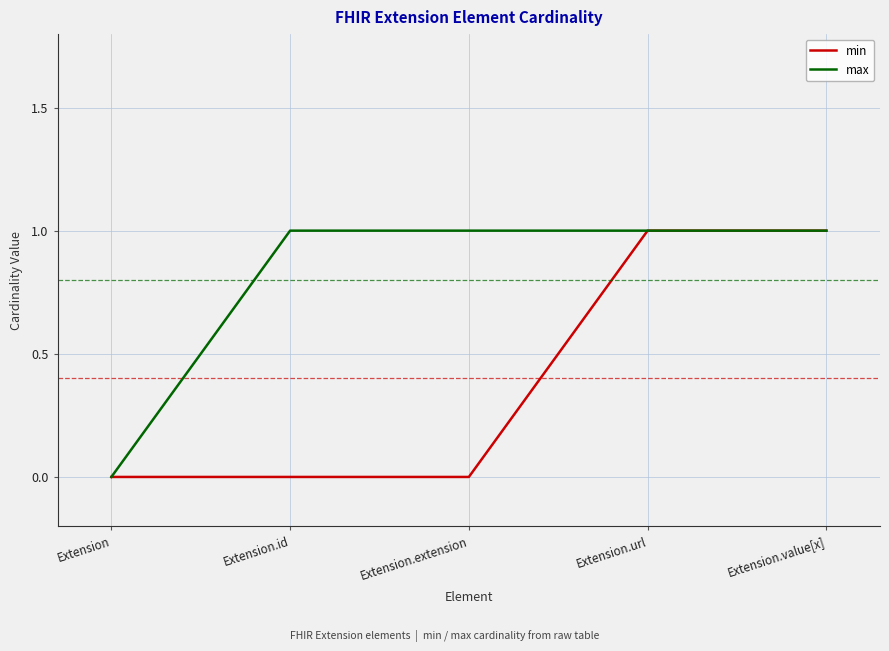

The max series shows 0 at Extension. True or false?

True